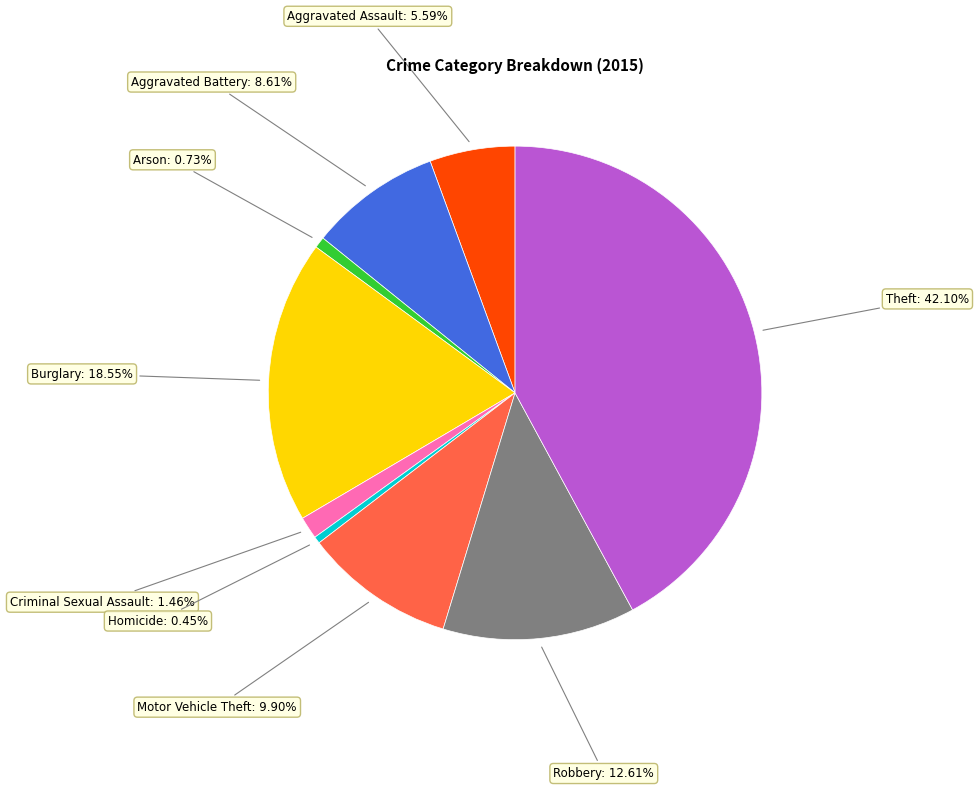

Which category has the biggest portion of the pie?

Theft